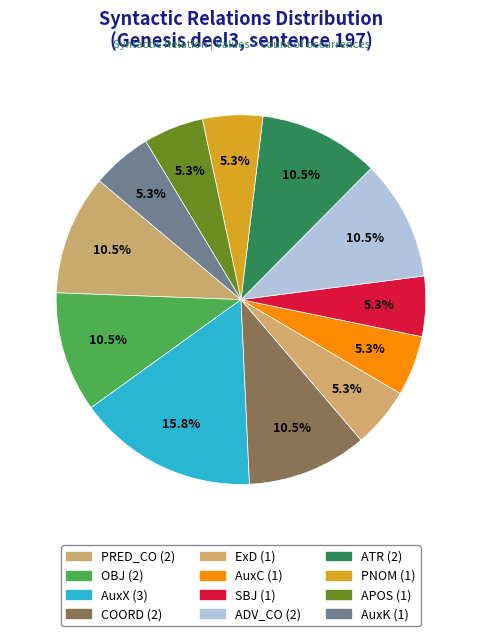

Is it true that ExD is 11% of the pie?

False